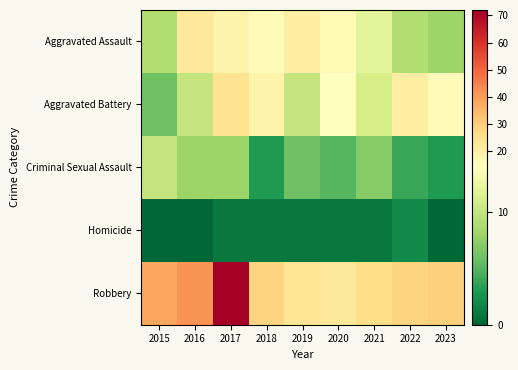

Reading left to right, list all the values displayed in this chart.

Aggravated Assault: 2015=9	2016=22	2017=18	2018=15	2019=20	2020=16	2021=12	2022=9	2023=8
Aggravated Battery: 2015=6	2016=10	2017=24	2018=18	2019=10	2020=14	2021=11	2022=20	2023=15
Criminal Sexual Assault: 2015=10	2016=8	2017=8	2018=3	2019=6	2020=5	2021=7	2022=4	2023=3
Homicide: 2015=0	2016=0	2017=1	2018=1	2019=1	2020=1	2021=1	2022=2	2023=0
Robbery: 2015=38	2016=42	2017=72	2018=28	2019=23	2020=22	2021=26	2022=28	2023=29